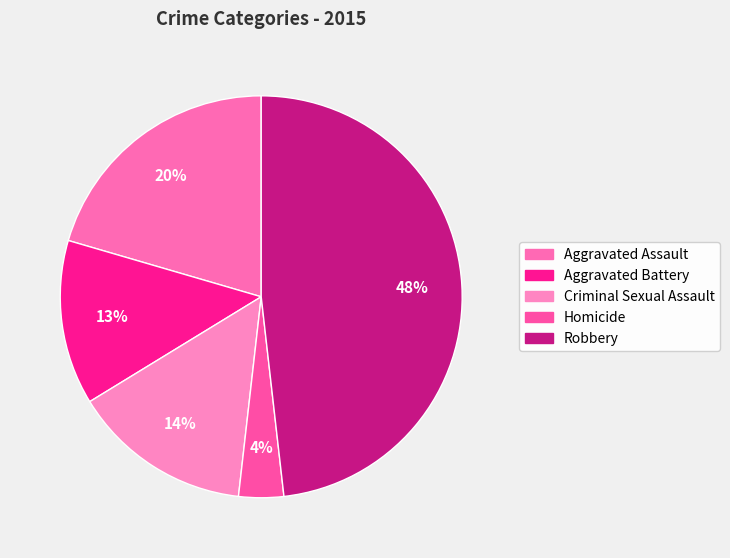

Which slice is the largest?

Robbery